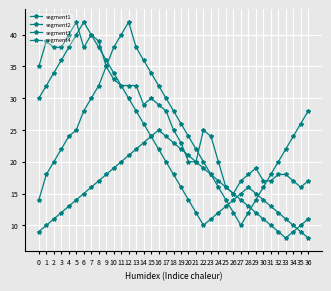

Reading left to right, extract all data points from this chart.

segment1: 35	39	38	38	40	42	38	40	39	35	33	32	32	32	29	30	29	28	25	23	20	20	25	24	20	16	15	17	18	19	17	17	18	18	17	16	17
segment2: 14	18	20	22	24	25	28	30	32	35	38	40	42	38	36	34	32	30	28	26	24	22	20	18	16	14	12	10	12	14	16	18	20	22	24	26	28
segment3: 30	32	34	36	38	40	42	40	38	36	34	32	30	28	26	24	22	20	18	16	14	12	10	11	12	13	14	15	16	15	14	13	12	11	10	9	8
segment4: 9	10	11	12	13	14	15	16	17	18	19	20	21	22	23	24	25	24	23	22	21	20	19	18	17	16	15	14	13	12	11	10	9	8	9	10	11